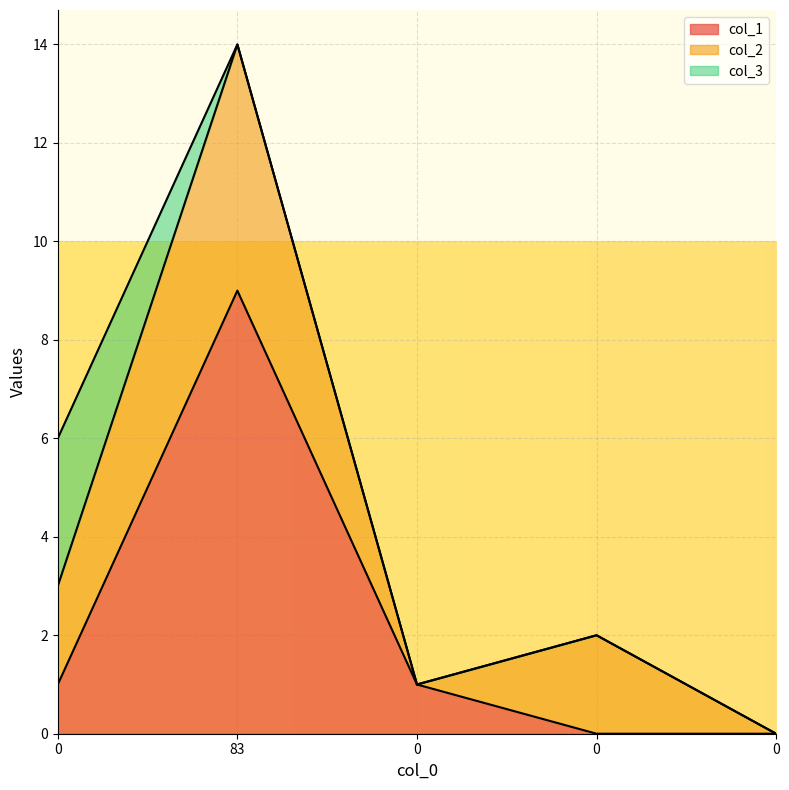

True or false: col_3 has a value of 0 at 0.

True